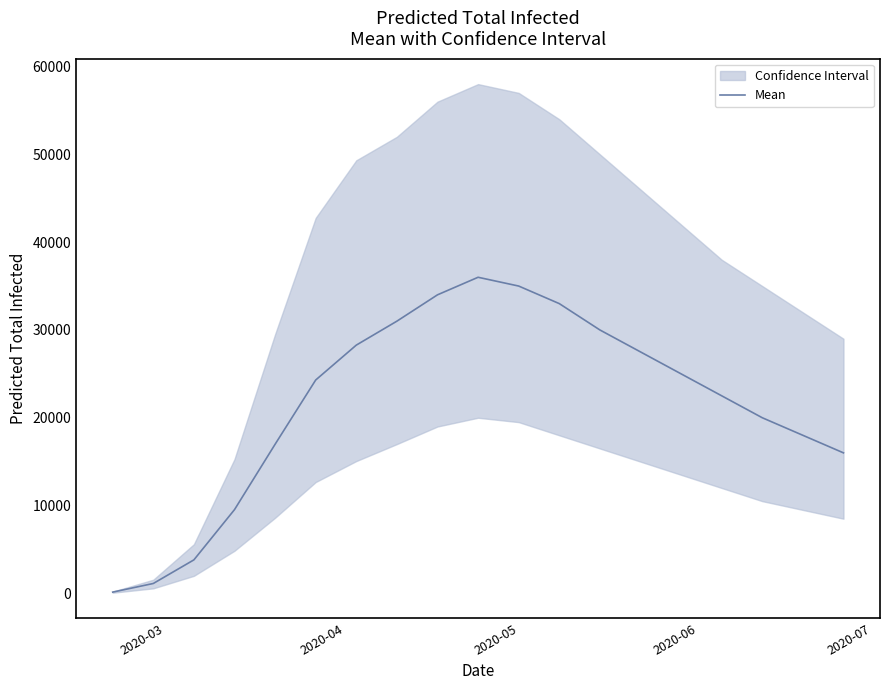

Does the chart display data point markers on the line(s)?

No